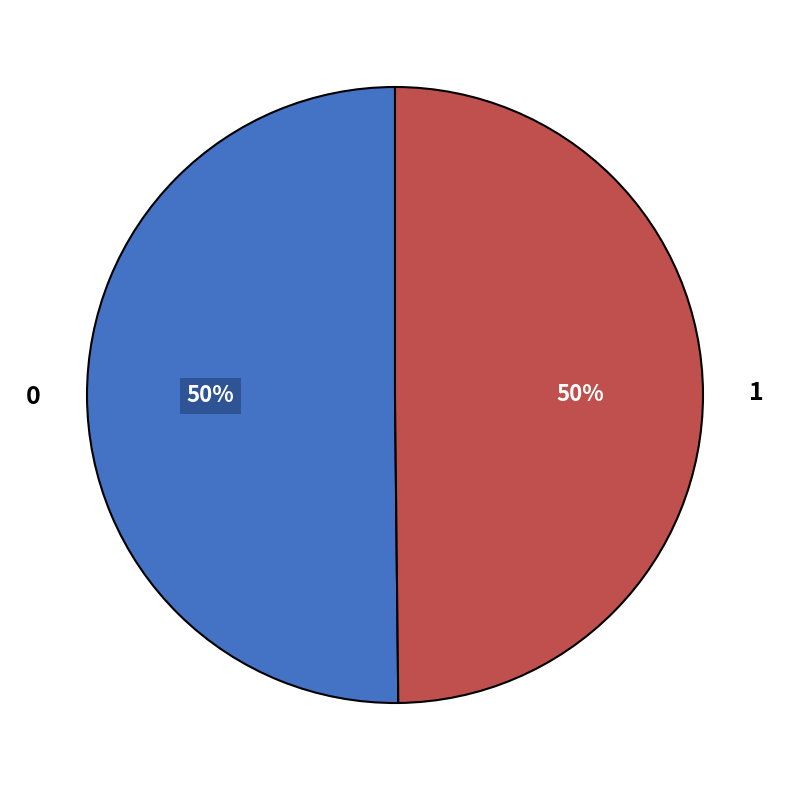

How many slices are in this pie chart?

2